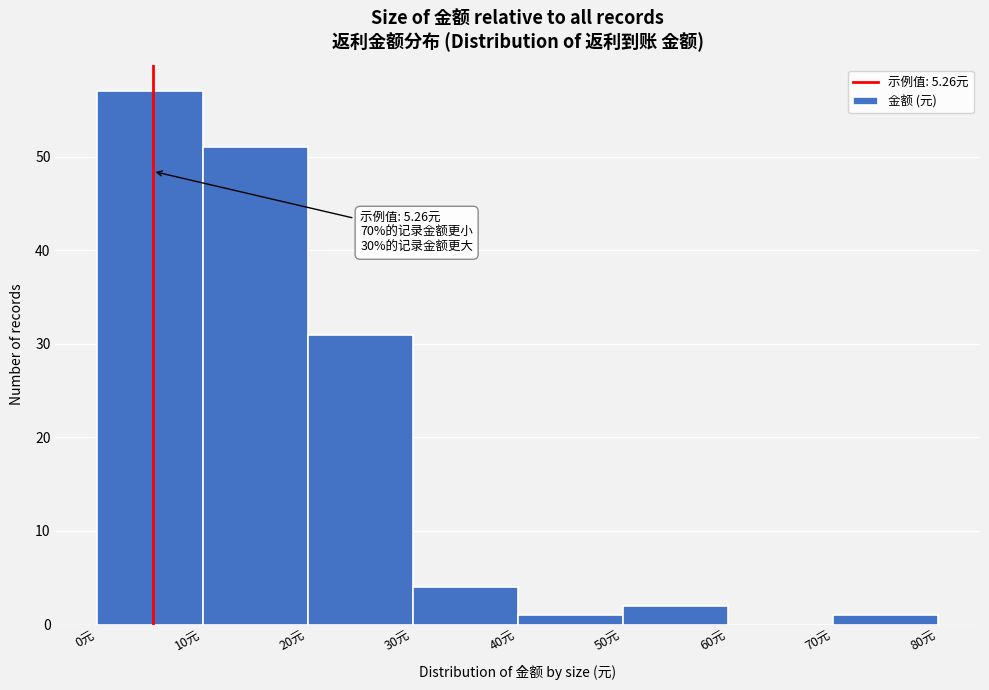

Over which range of the x-axis is the bar tallest?

0 to 10